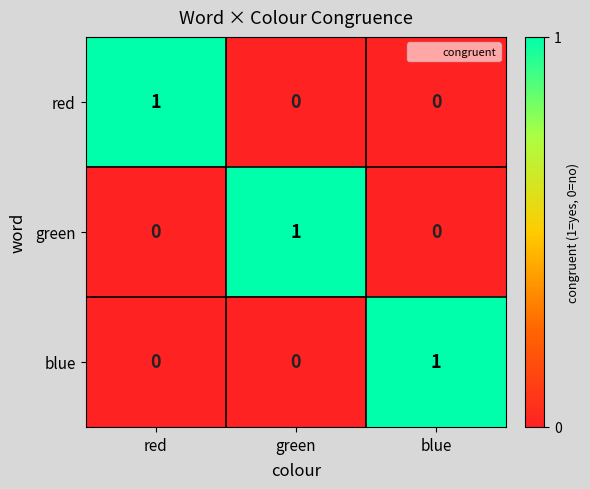

Reading left to right, what are all the values shown in this chart?

red: red=1	green=0	blue=0
green: red=0	green=1	blue=0
blue: red=0	green=0	blue=1